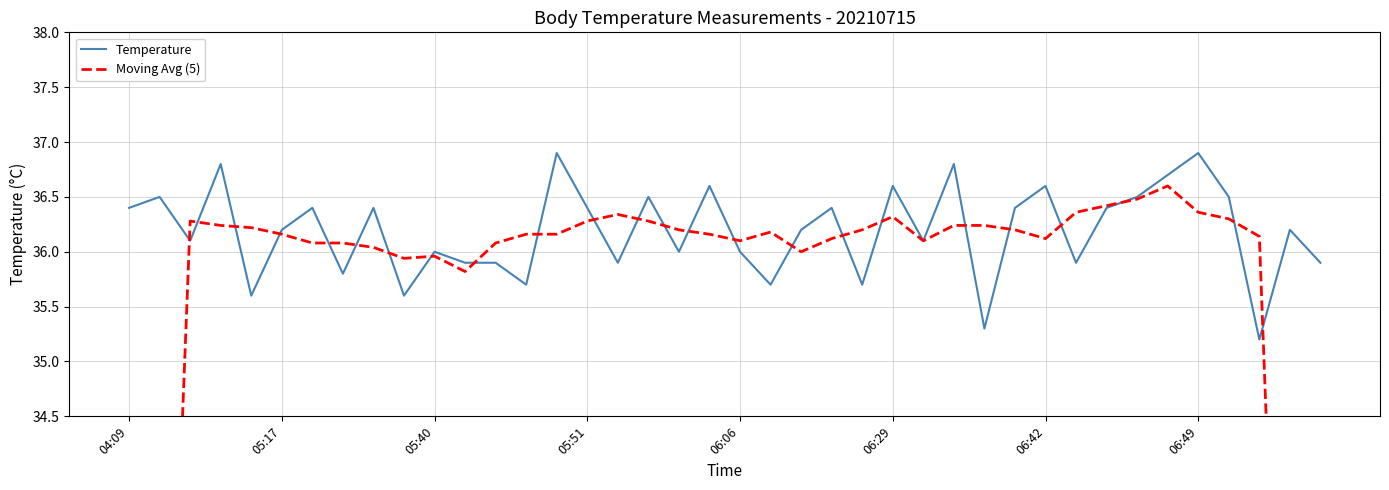

Reading left to right, extract all data points from this chart.

Temperature: 36.4	36.5	36.1	36.8	35.6	36.2	36.4	35.8	36.4	35.6	36.0	35.9	35.9	35.7	36.9	36.4	35.9	36.5	36.0	36.6	36.0	35.7	36.2	36.4	35.7	36.6	36.1	36.8	35.3	36.4	36.6	35.9	36.4	36.5	36.7	36.9	36.5	35.2	36.2	35.9
Moving Avg (5): 21.8	29.2	36.3	36.2	36.2	36.2	36.1	36.1	36.0	35.9	36.0	35.8	36.1	36.2	36.2	36.3	36.3	36.3	36.2	36.2	36.1	36.2	36.0	36.1	36.2	36.3	36.1	36.2	36.2	36.2	36.1	36.4	36.4	36.5	36.6	36.4	36.3	36.1	28.8	21.5